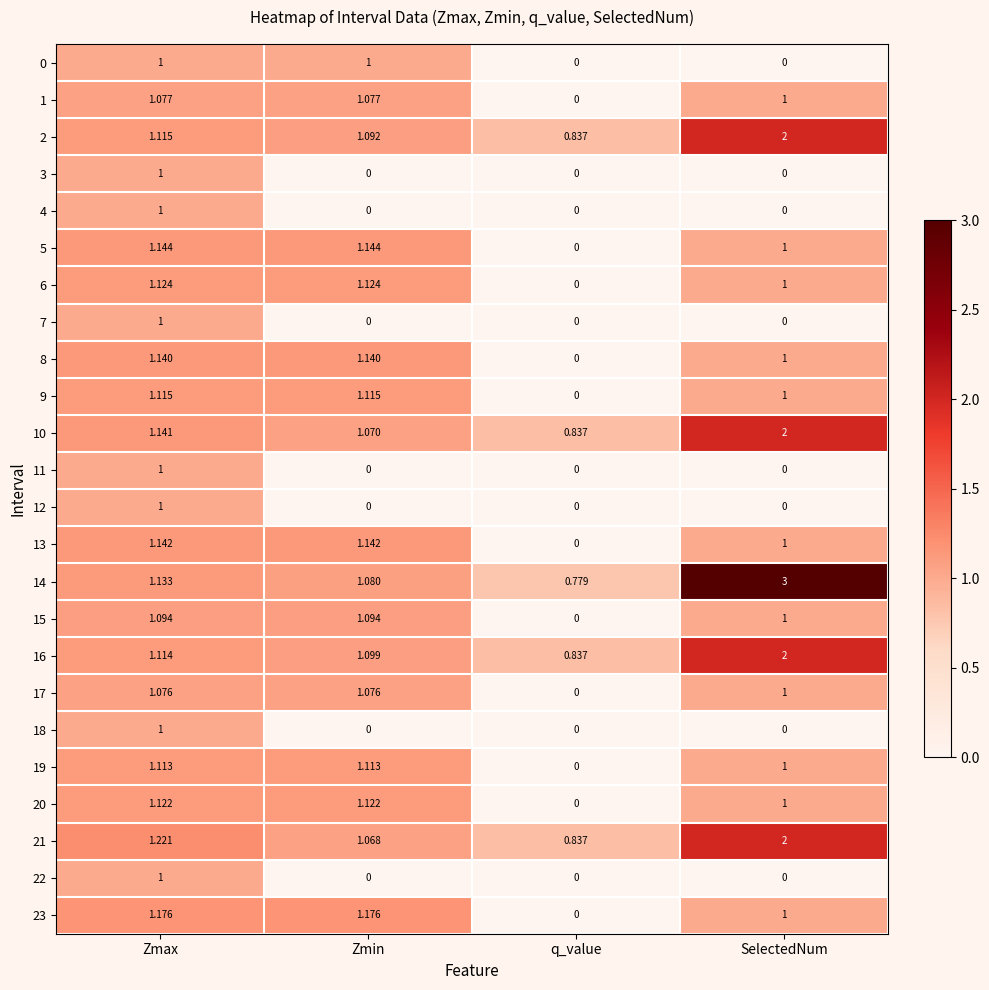

Where is 2 nearest to the value 1?

Zmin